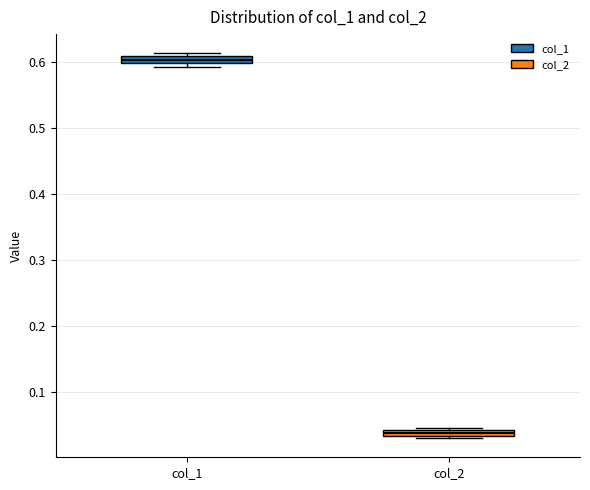

Where is the lower edge of the box for col_1 on the y-axis? The values are not printed on the chart, so give them approximately, as read against the axis.

0.60